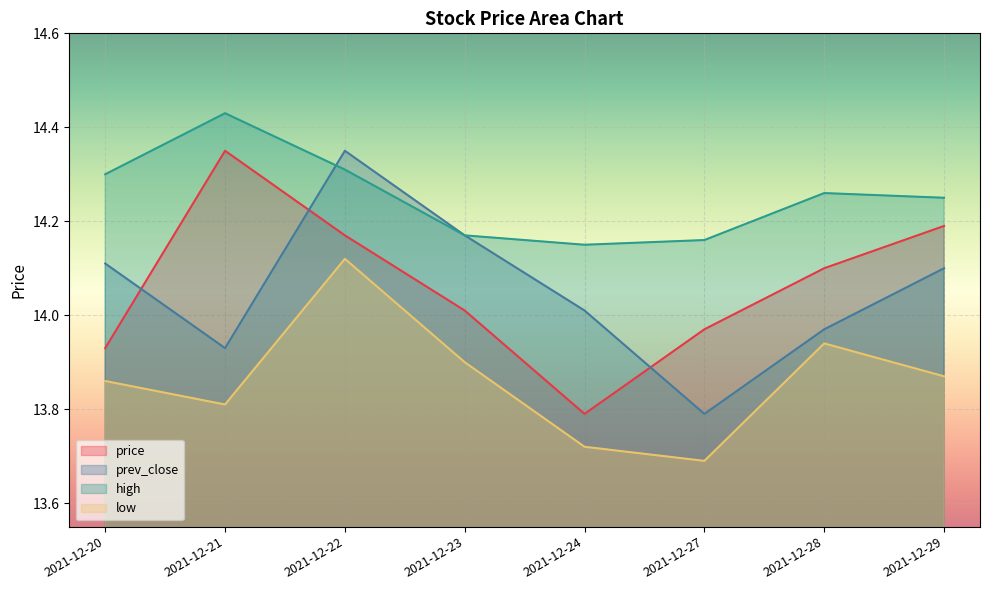

Is it true that price equals 3.4 at 2021-12-22?

False